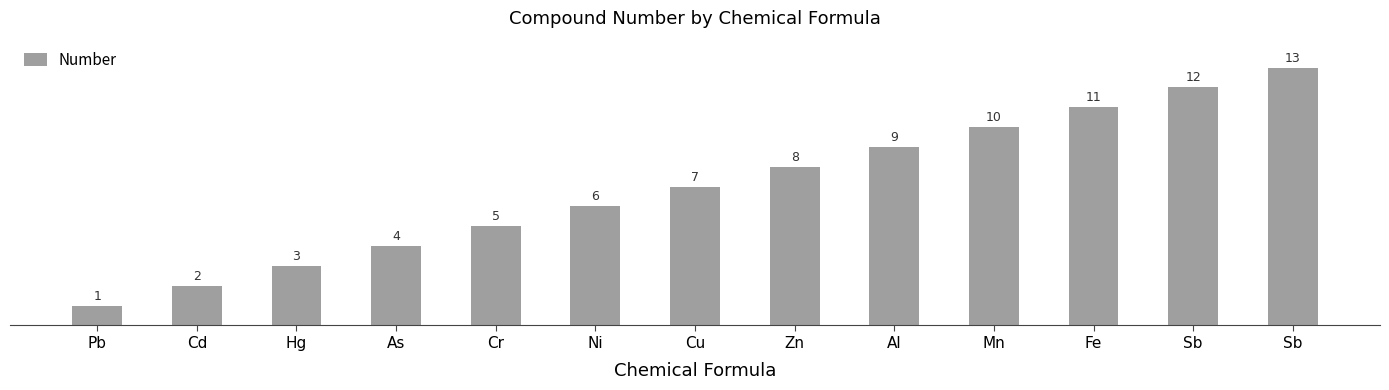

What is the label of the 9th bar from the right?

Cr